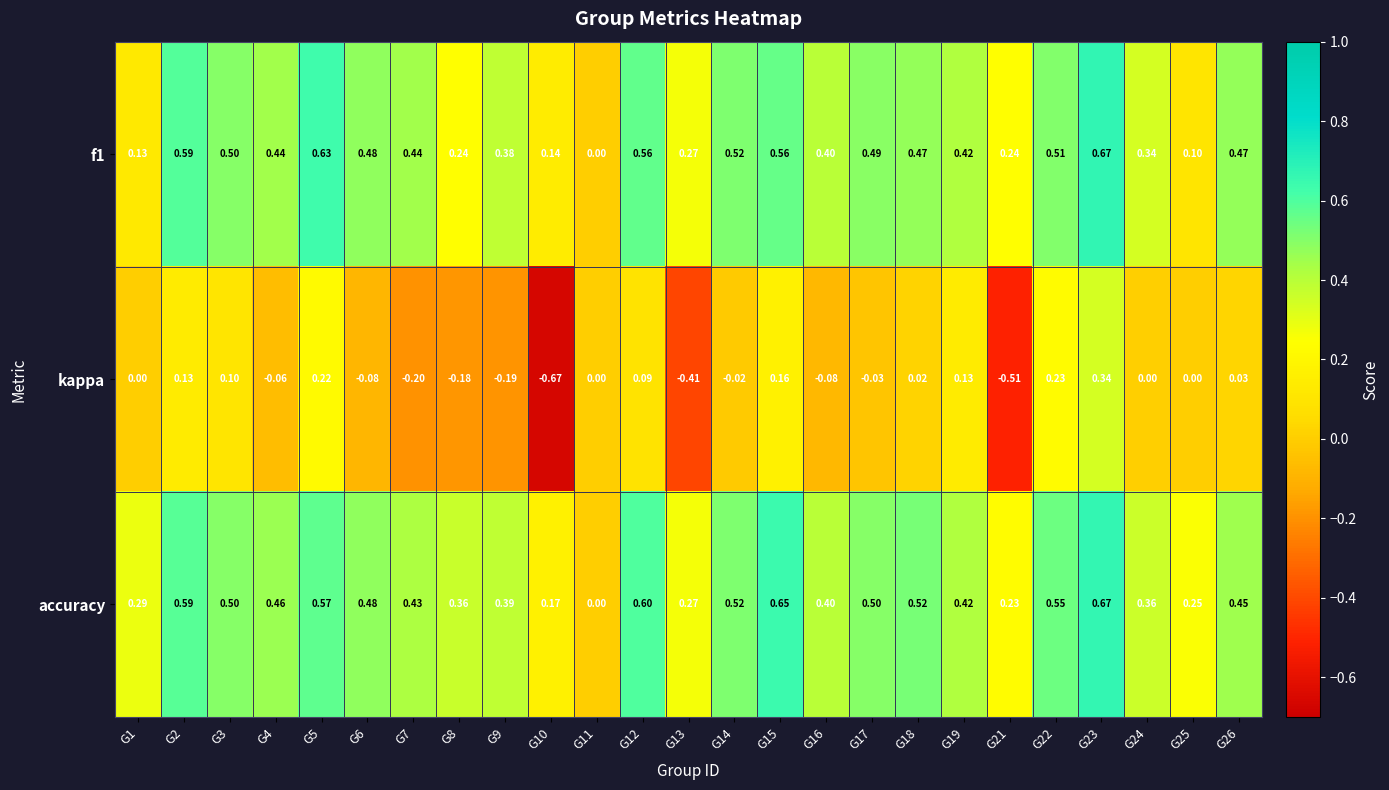

What is the total value across all series at G14?

1.0